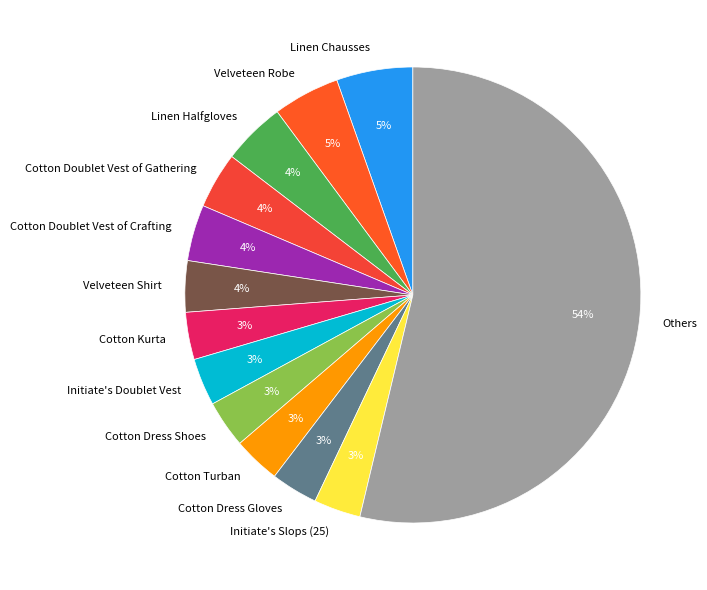

How many segments does this pie chart have?

13